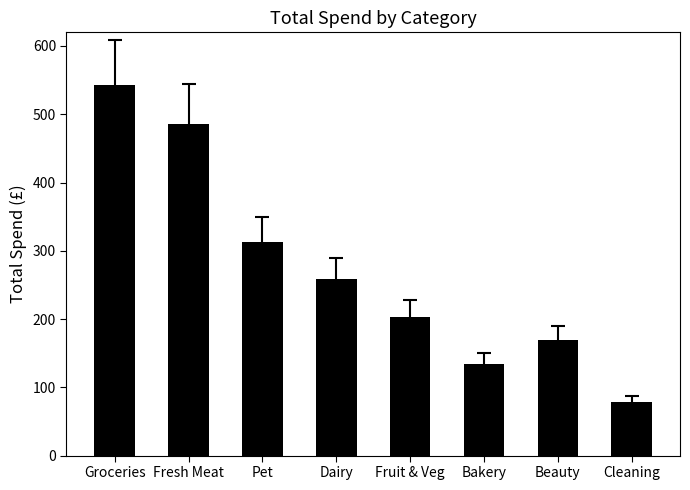

What is the maximum value shown in the chart?

543.5